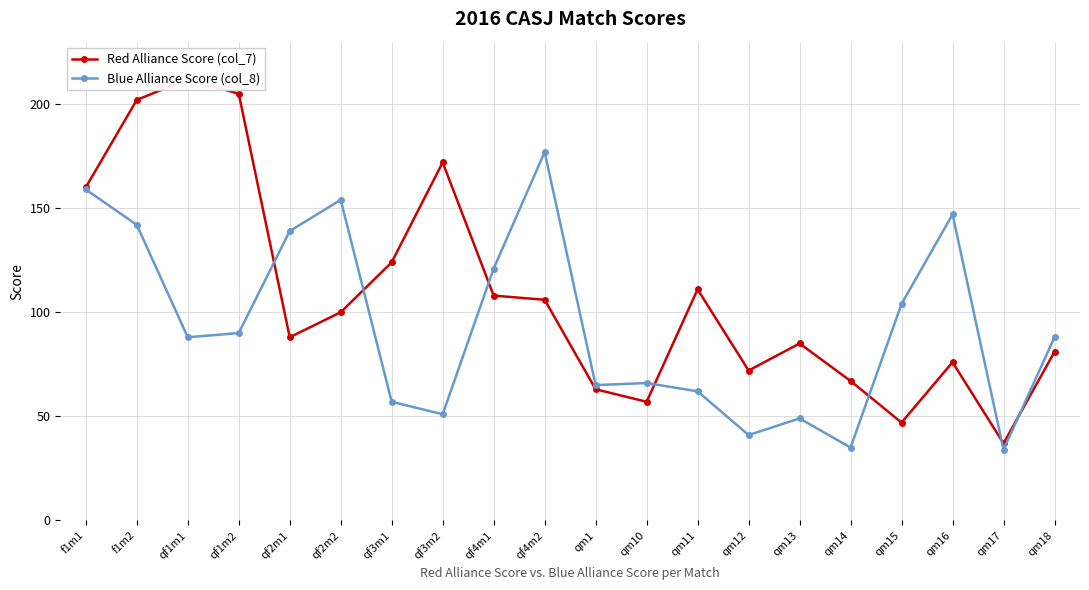

What are all the series names shown in the legend?

Red Alliance Score (col_7), Blue Alliance Score (col_8)